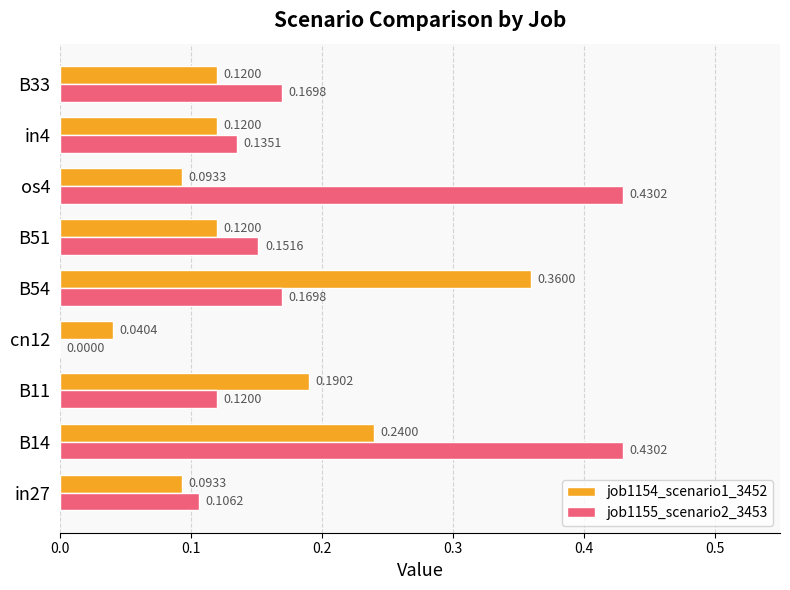

What is the sum of all job1155_scenario2_3453 values?

1.7